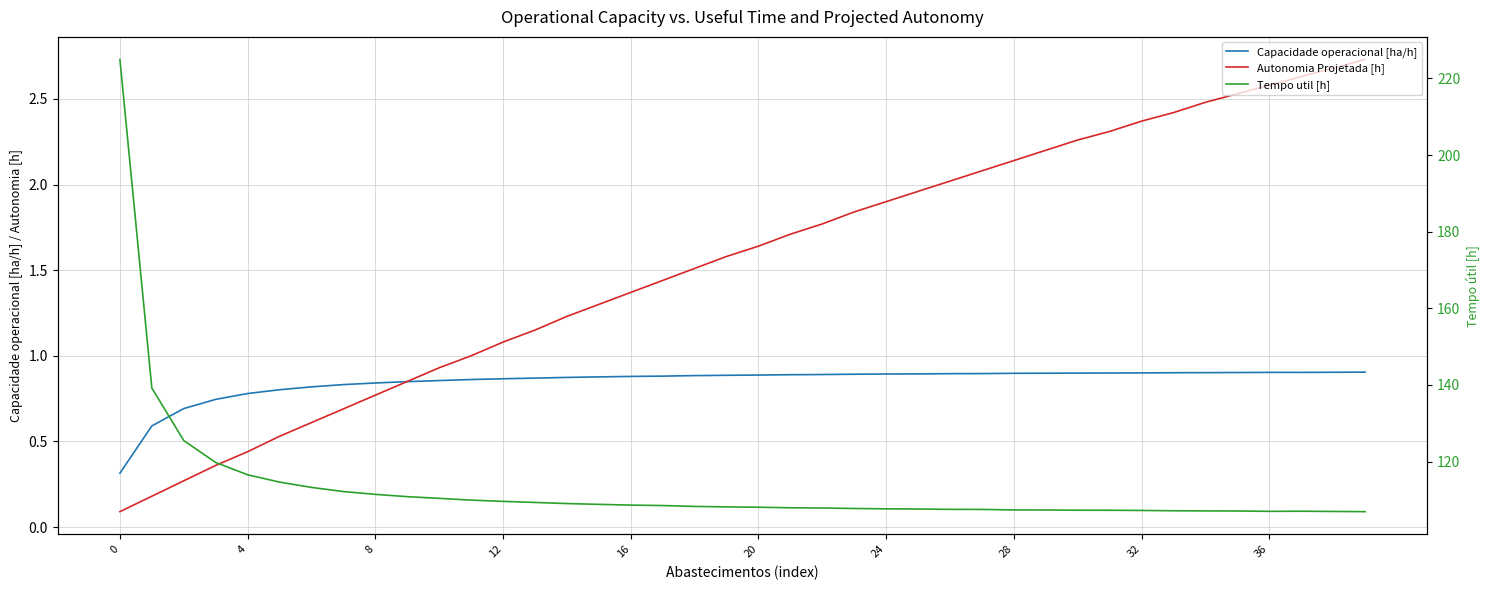

The value of Capacidade operacional [ha/h] at 12 is 1.3. True or false?

False